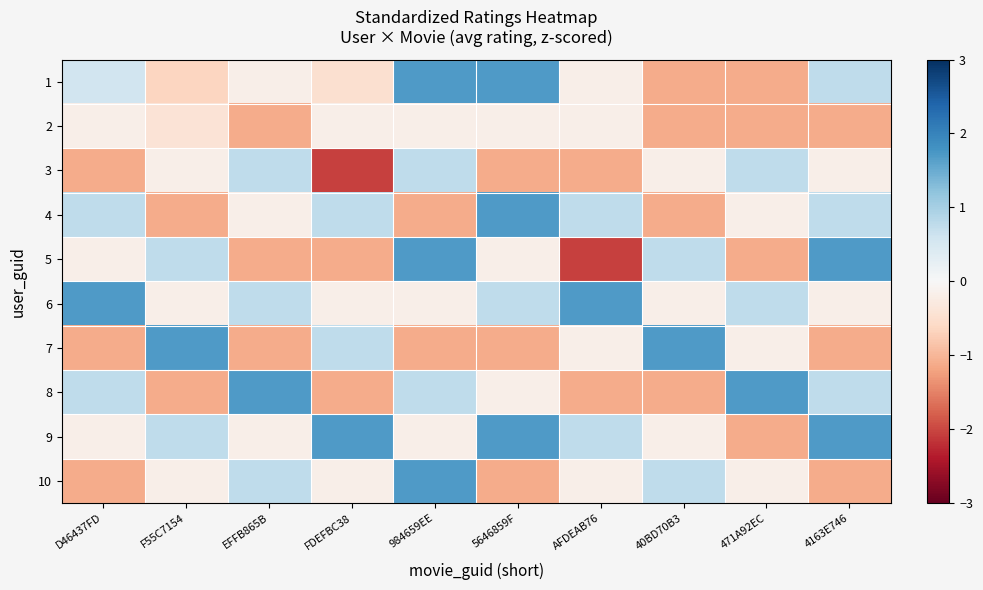

At which category is the sum across all series the highest?

984659EE